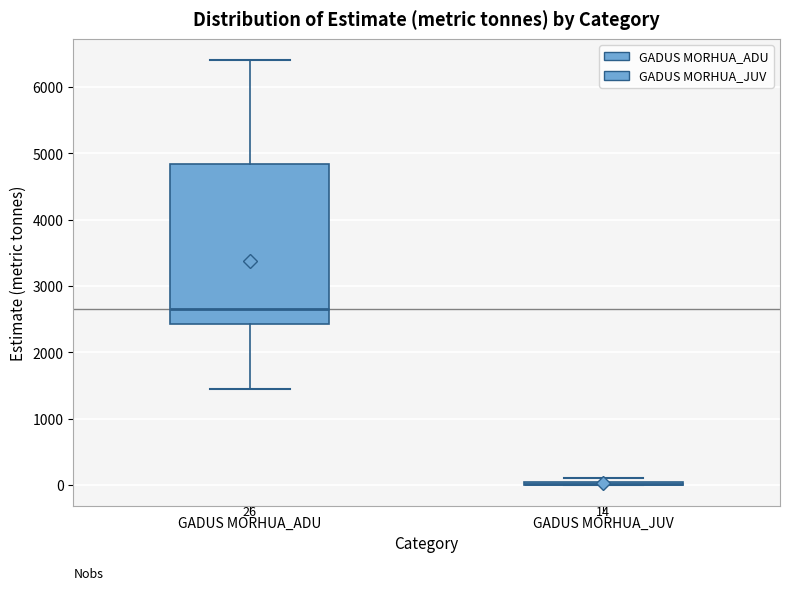

Which box is the tallest, from its lower edge to its upper edge?

GADUS MORHUA_ADU